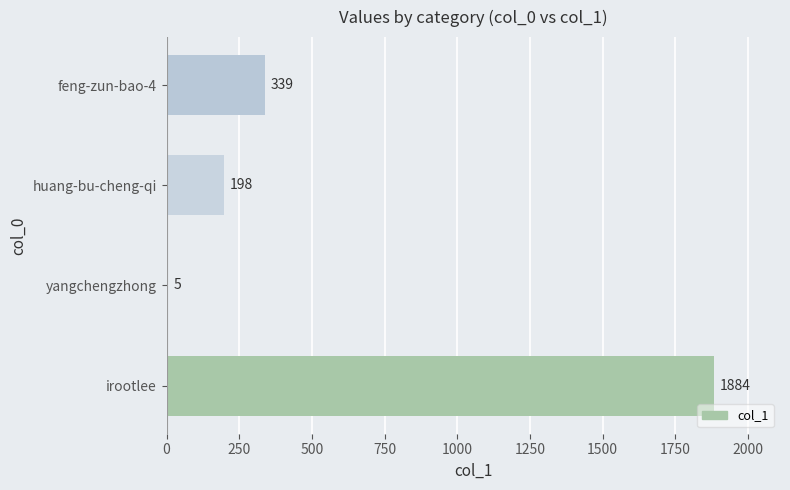

How many categories are shown in the chart?

4